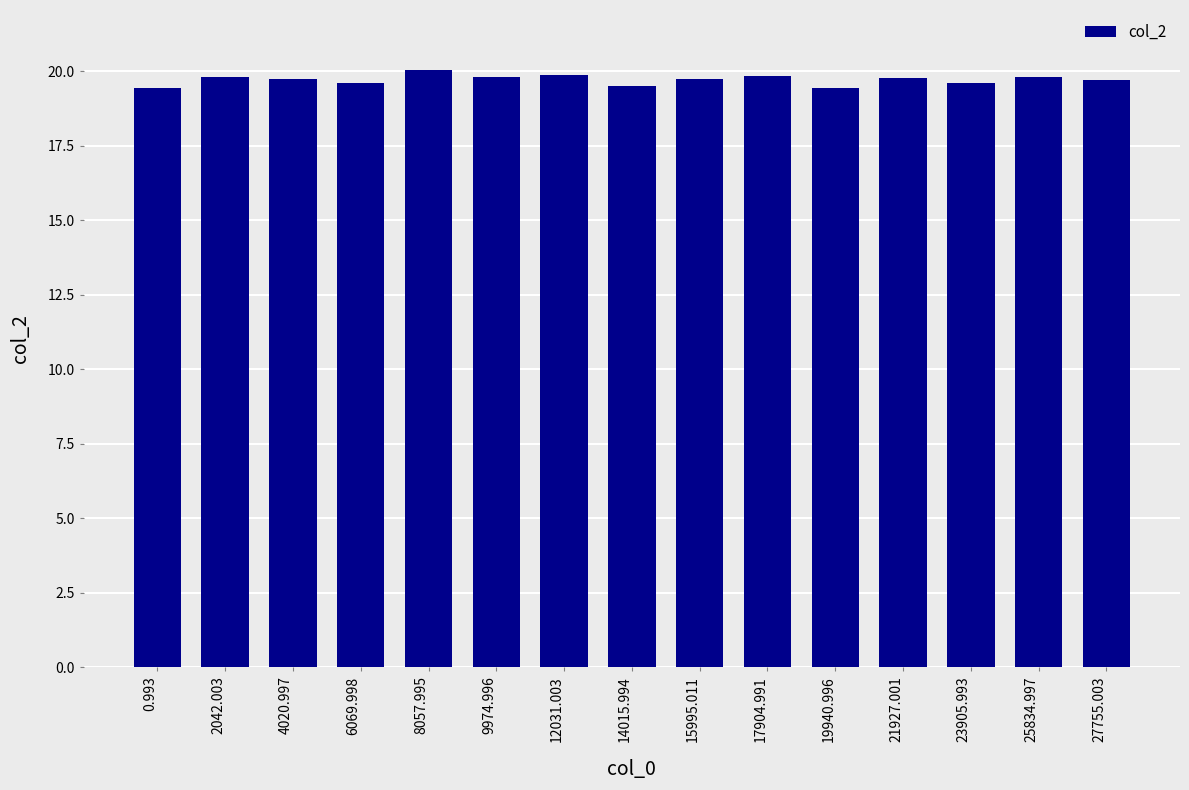

What is the smallest value displayed?

19.4